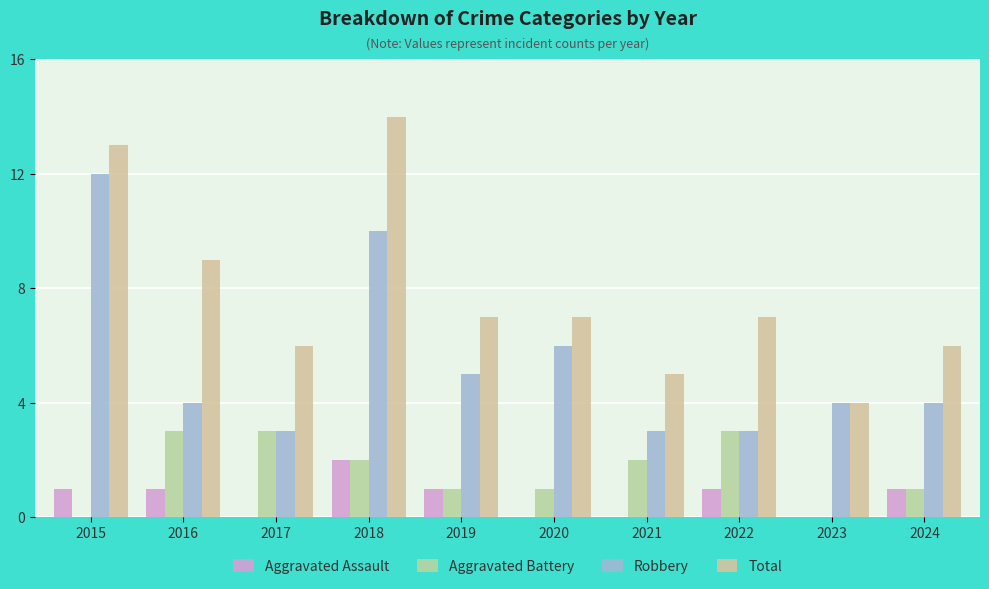

How many Aggravated Assault values are between 0 and 1?

9